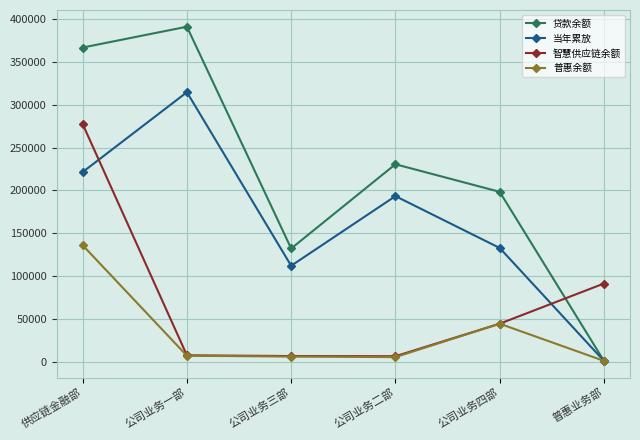

Where is 智慧供应链余额 nearest to the value 141870?

普惠业务部